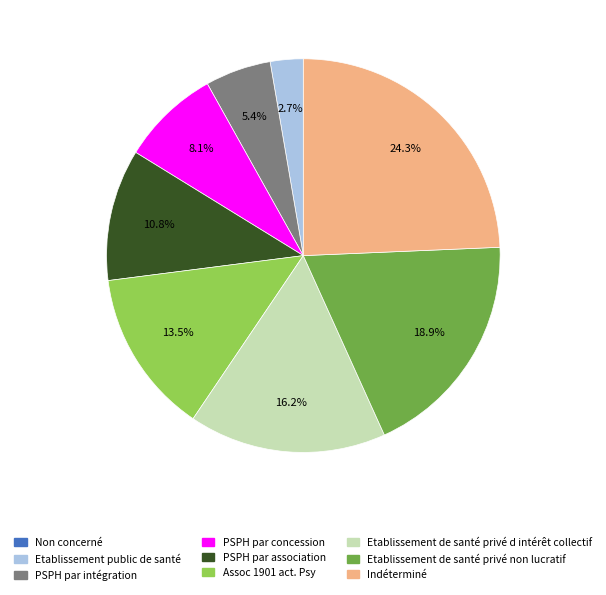

To the nearest percent, what is the average slice percentage?

11%